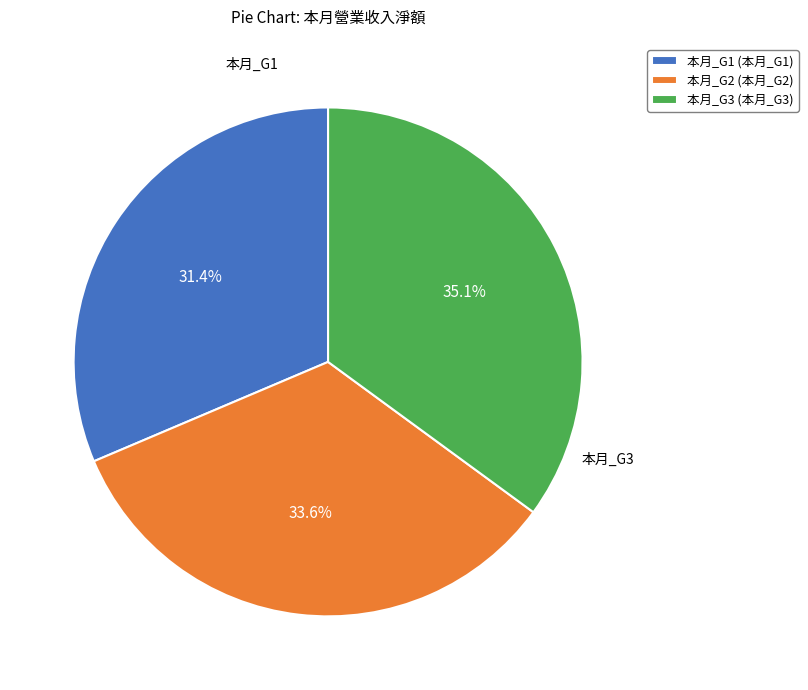

Approximately how many times larger is the value at 本月_G2 (本月_G2) compared to 本月_G3 (本月_G3)?

1.0